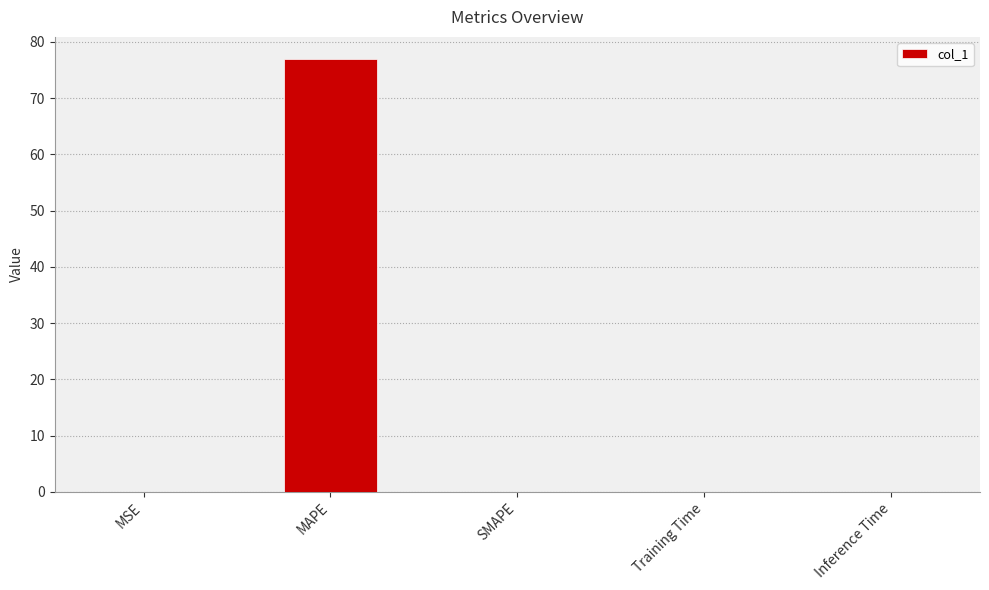

Which category has the highest value across all series?

MAPE